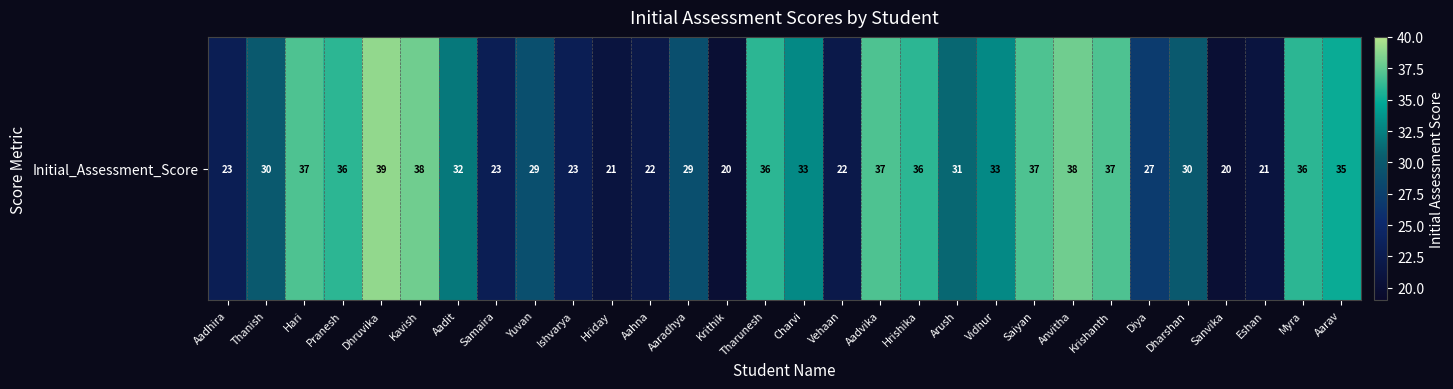

Rank the categories by value from highest to lowest.

Dhruvika, Kavish, Anvitha, Hari, Aadvika, Saiyan, Krishanth, Pranesh, Tharunesh, Hrishika, Myra, Aarav, Charvi, Vidhur, Aadit, Arush, Thanish, Dharshan, Yuvan, Aaradhya, Diya, Aadhira, Samaira, Ishvarya, Aahna, Vehaan, Hriday, Eshan, Krithik, Sanvika